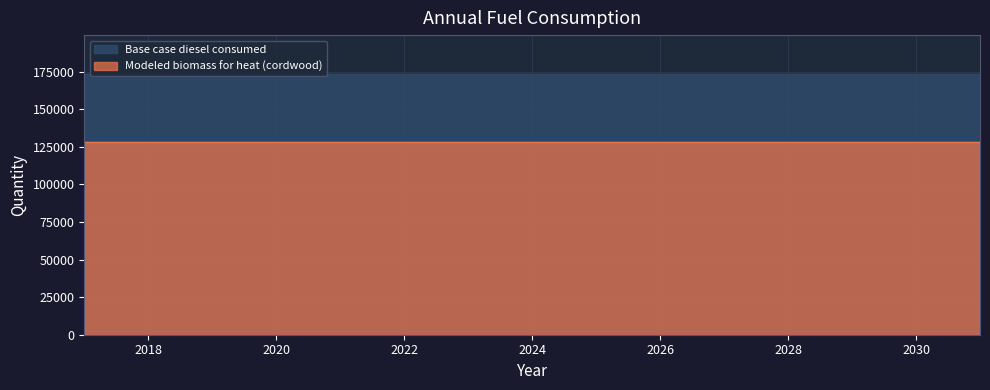

At which category is the sum across all series the highest?

2017